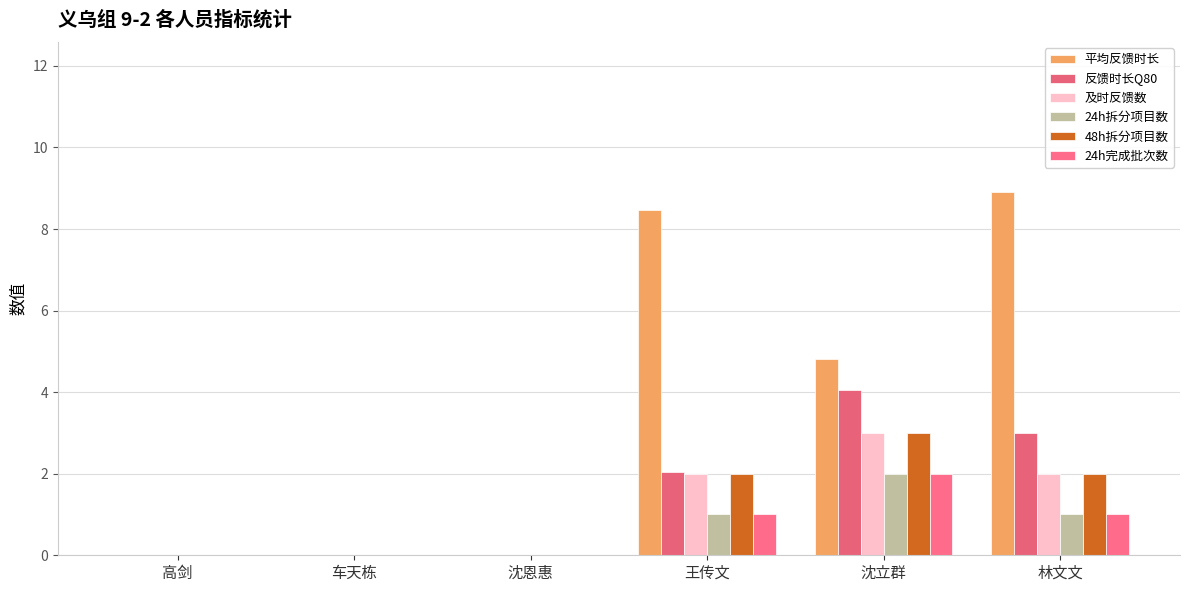

Is it true that 24h完成批次数 equals -0.9 at 车天栋?

False